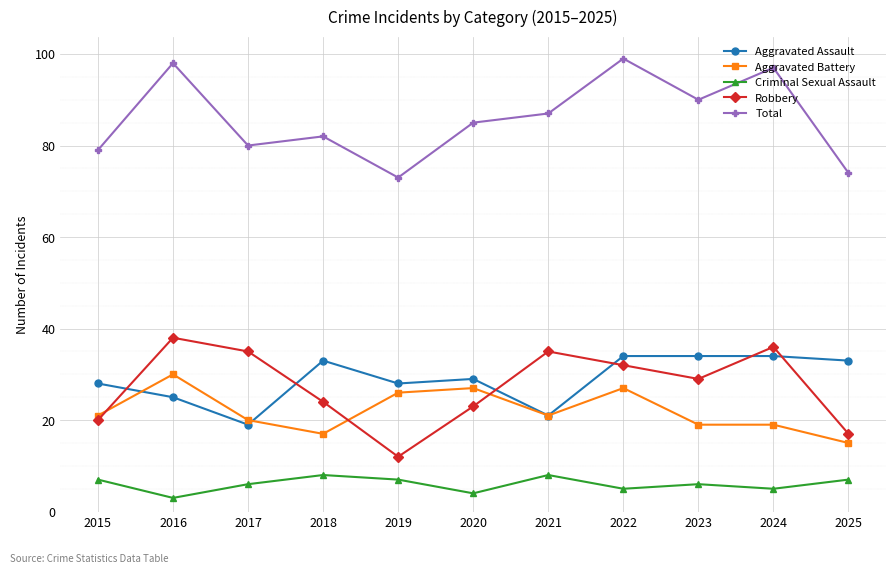

What is the value of the Robbery point at the 1st from the left?

20